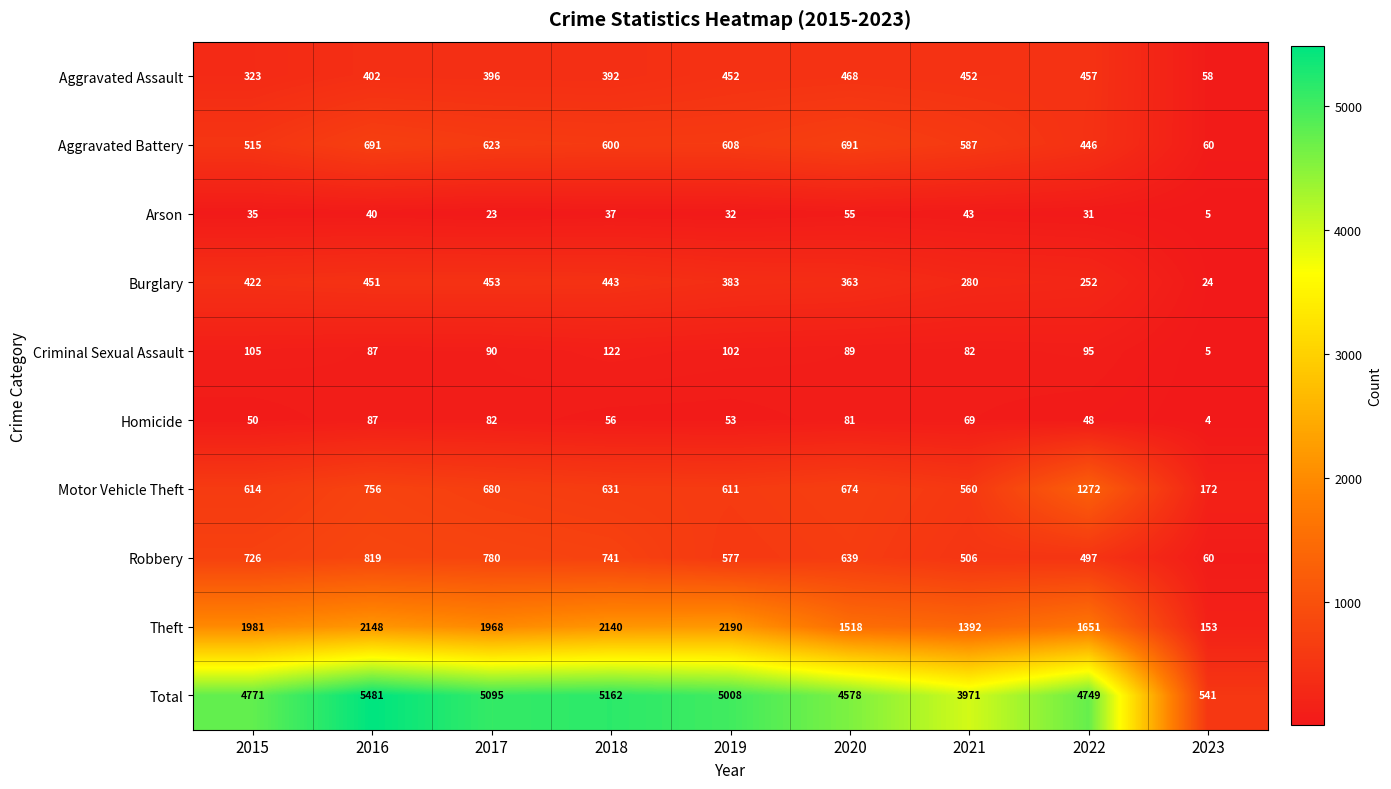

How many categories are shown in the chart?

9